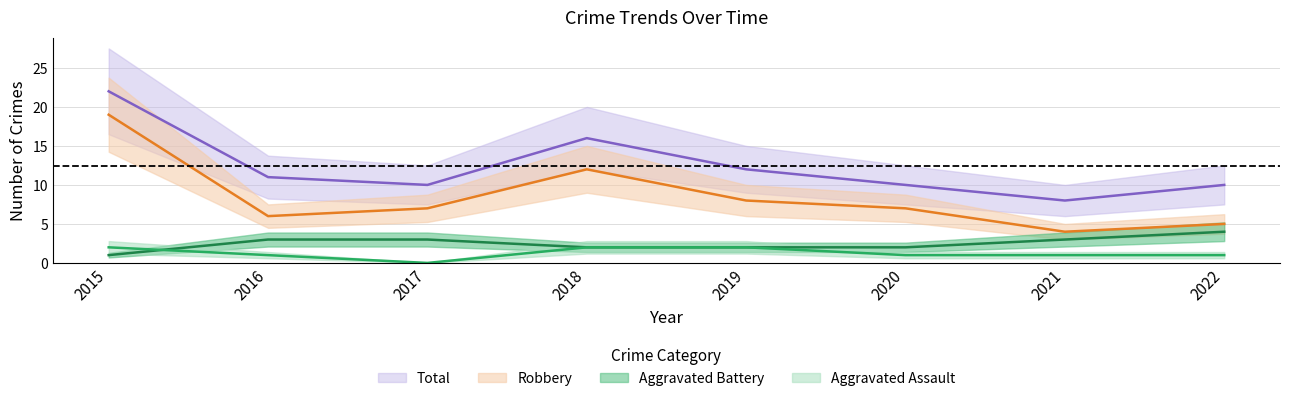

Rank the series at 2016 from lowest to highest value.

Aggravated Assault, Aggravated Battery, Robbery, Total